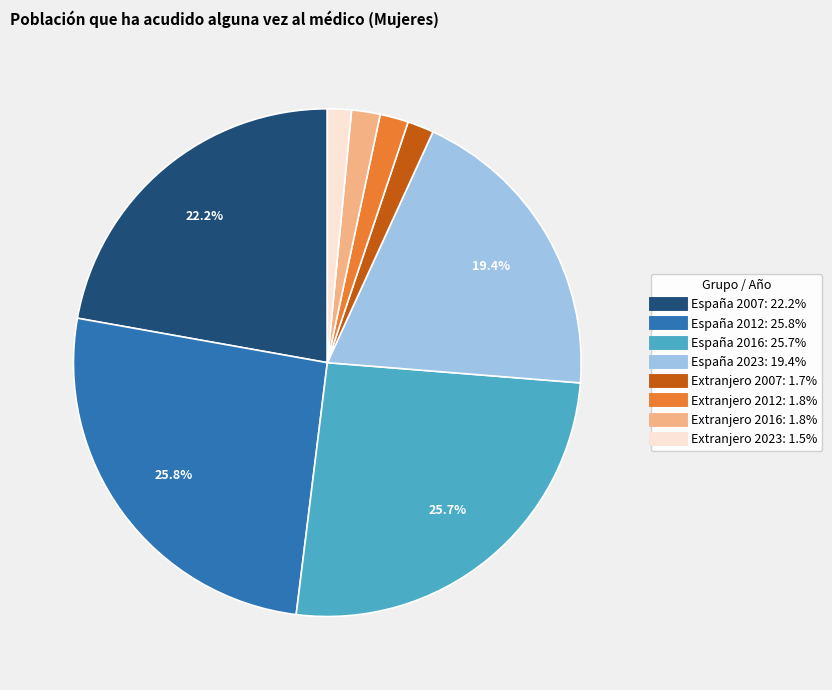

Is España 2016 the majority of the pie?

No